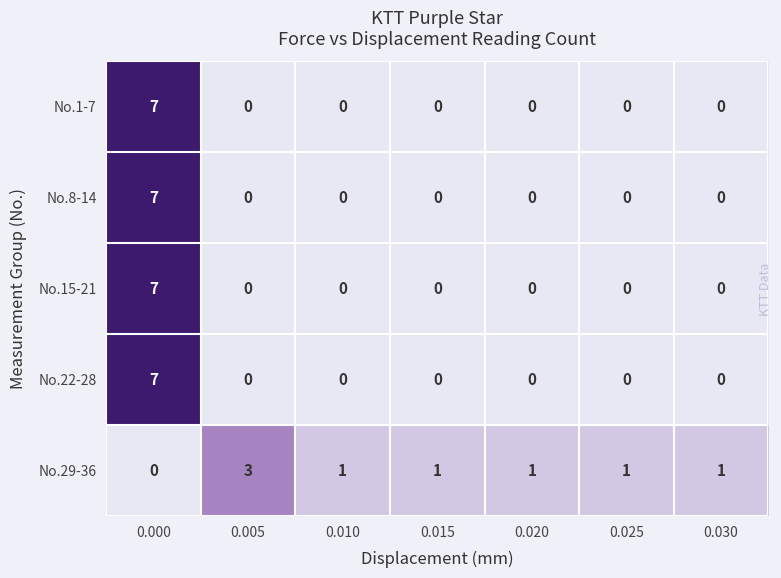

The No.8-14 series shows -5 at 0.010. True or false?

False